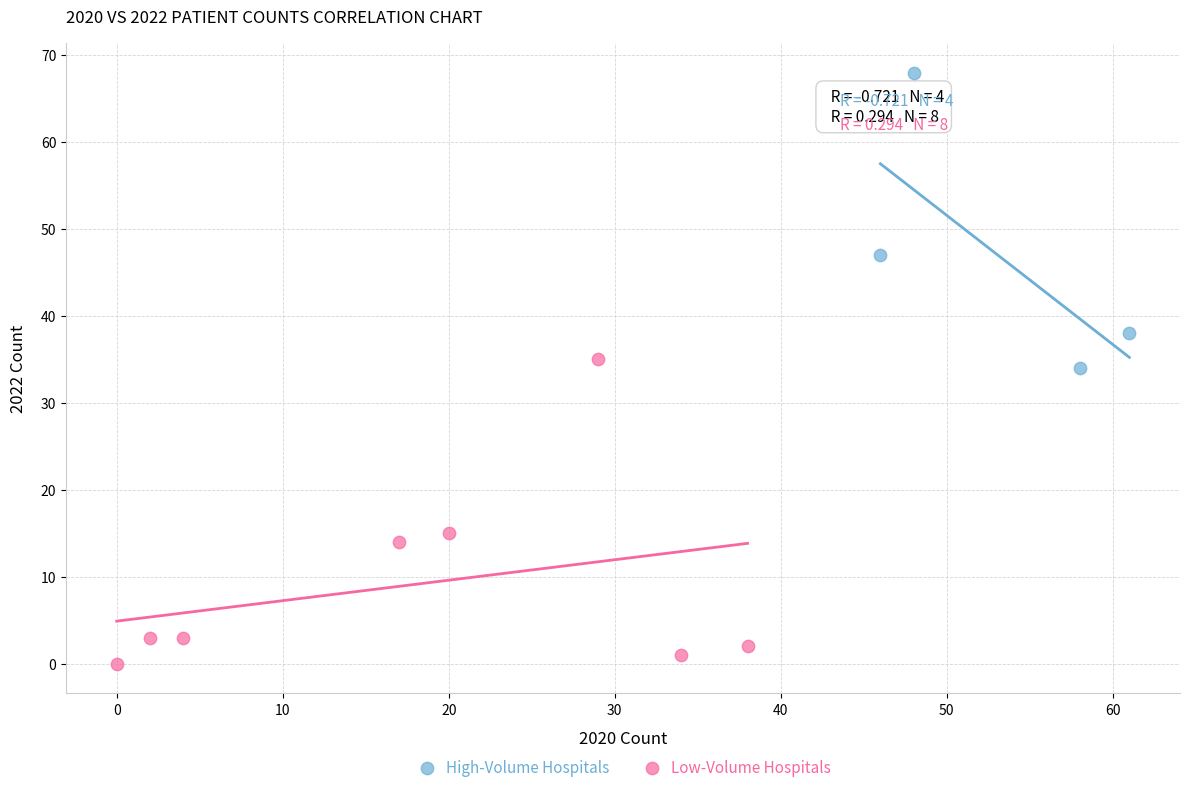

Which series reaches the maximum Y coordinate?

High-Volume Hospitals